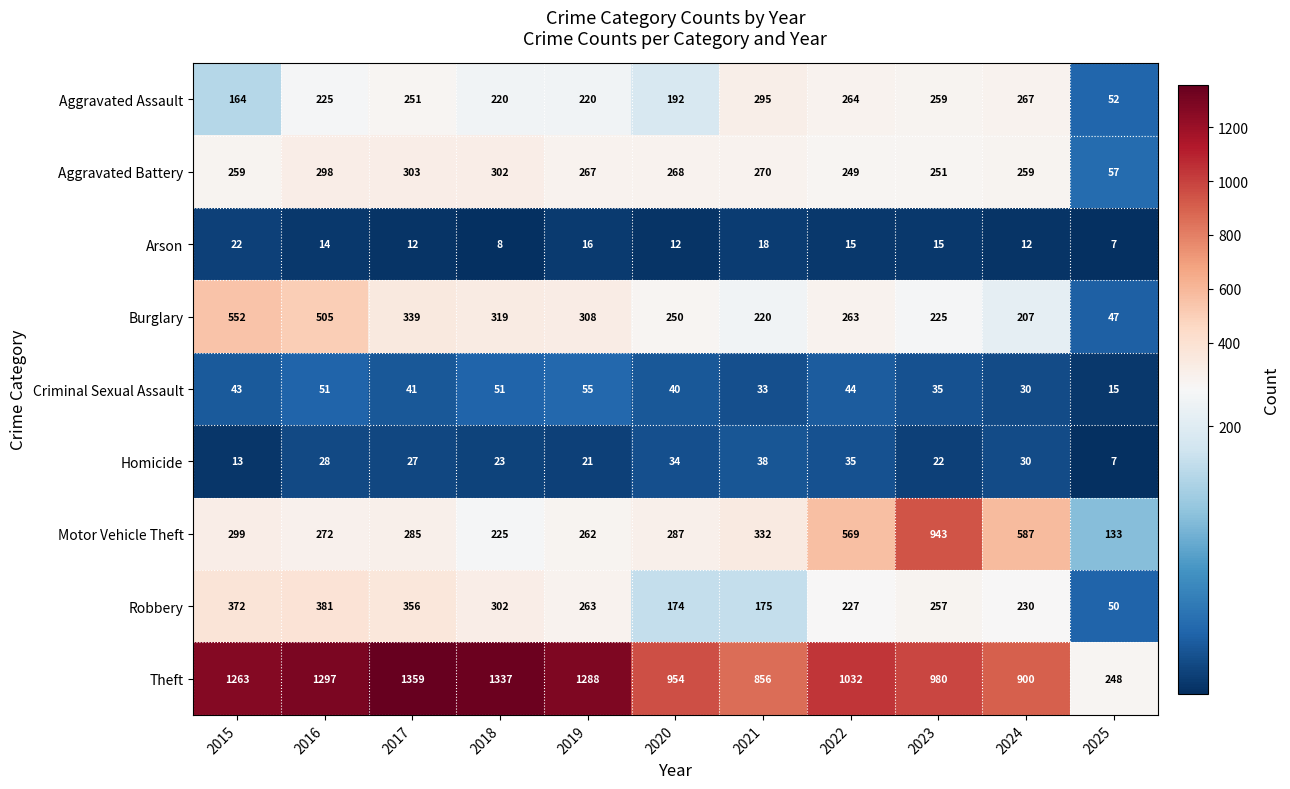

At which category does the chart reach its minimum across all series?

2025